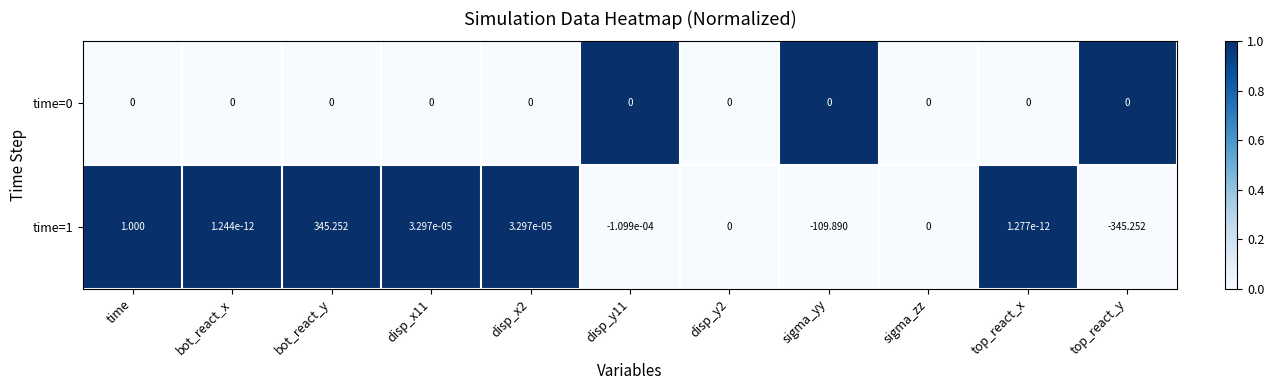

How many series are shown in this chart?

2